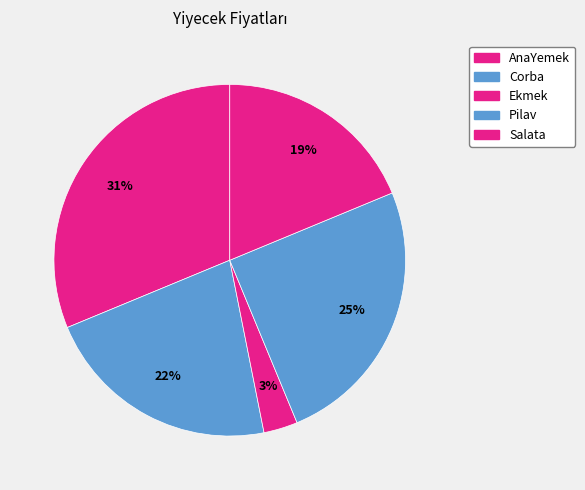

True or false: Pilav accounts for 14% of the total.

False